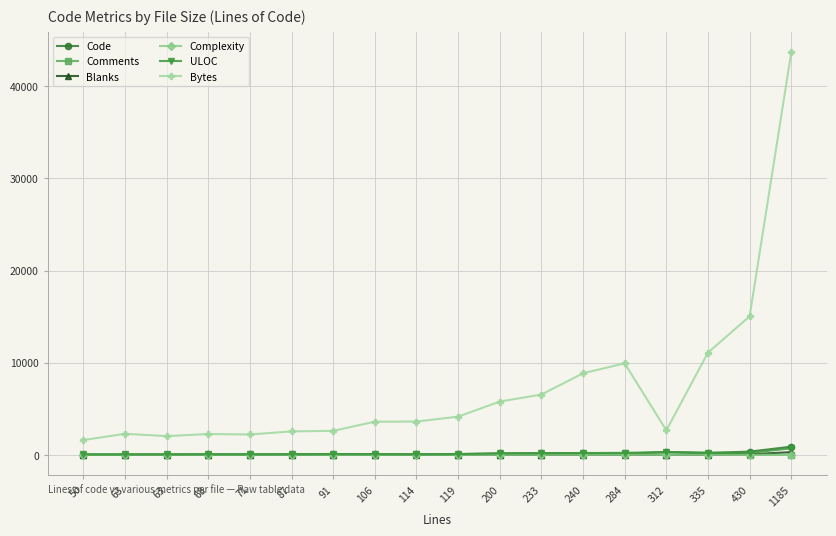

Which category has the lowest value across all series?

91